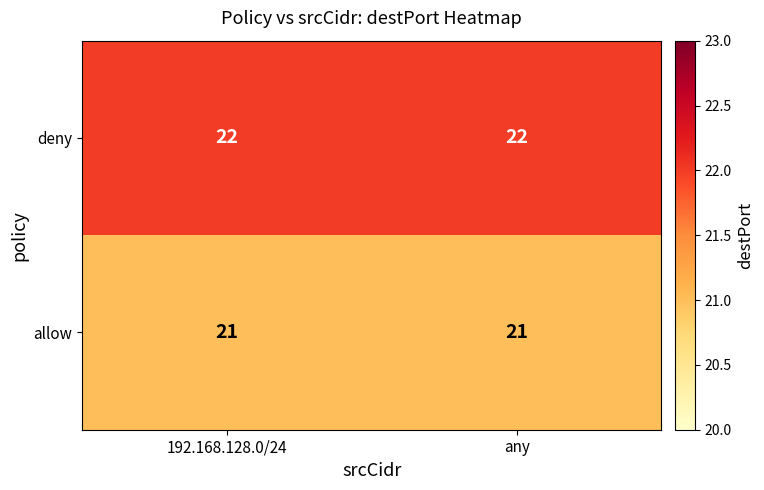

Rank the series at any from lowest to highest value.

allow, deny